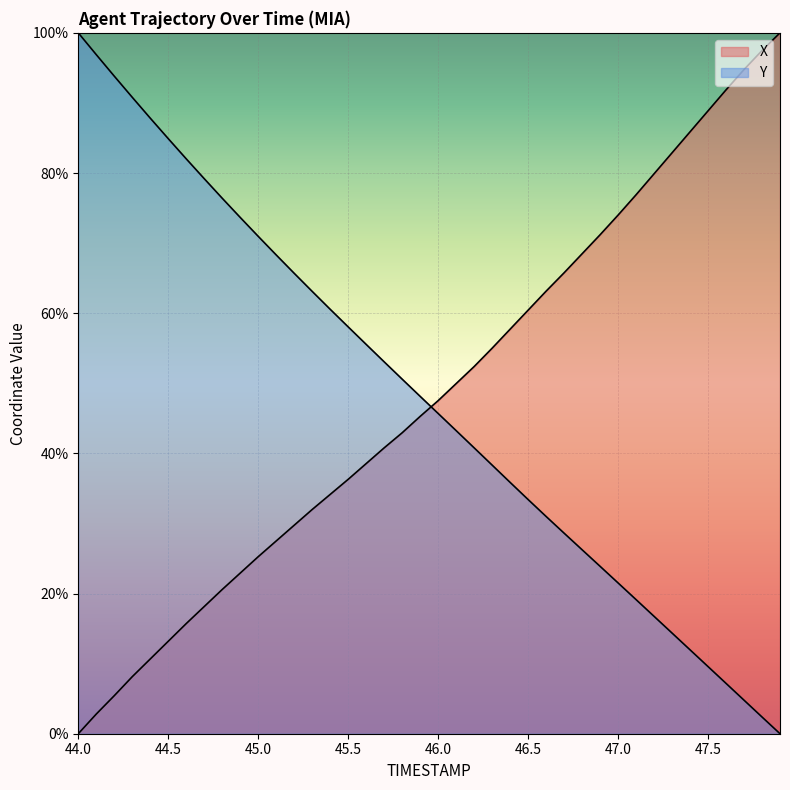

Reading left to right, what are all the values shown in this chart?

X: 0.0	2.8	5.4	8.1	10.7	13.2	15.7	18.1	20.6	22.9	25.3	27.5	29.7	32.0	34.1	36.3	38.5	40.8	42.9	45.3	47.5	50.0	52.4	55.0	57.7	60.4	63.1	65.8	68.5	71.2	74.0	76.9	79.9	82.9	85.9	88.9	91.9	94.8	97.5	100.0
Y: 100.0	96.9	93.8	90.8	87.8	84.9	82.0	79.2	76.4	73.7	71.0	68.3	65.7	63.1	60.6	58.0	55.5	53.1	50.6	48.1	45.7	43.2	40.8	38.3	35.9	33.4	31.0	28.6	26.2	23.9	21.5	19.1	16.7	14.4	12.0	9.6	7.2	4.8	2.4	0.0